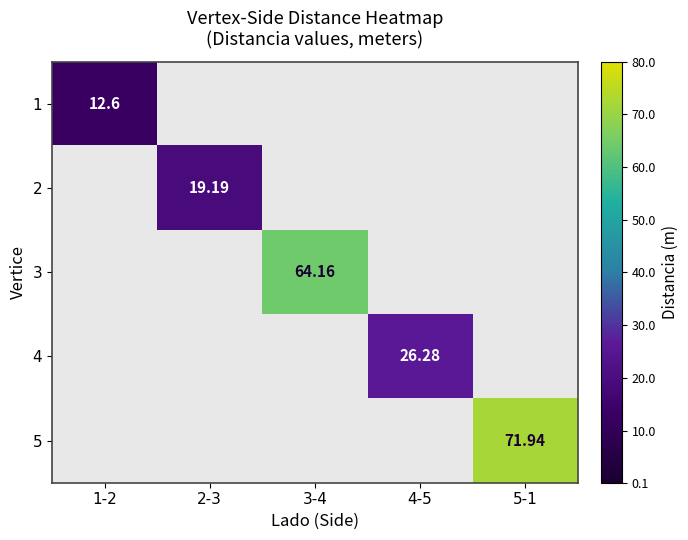

How many data points does each series have?

5